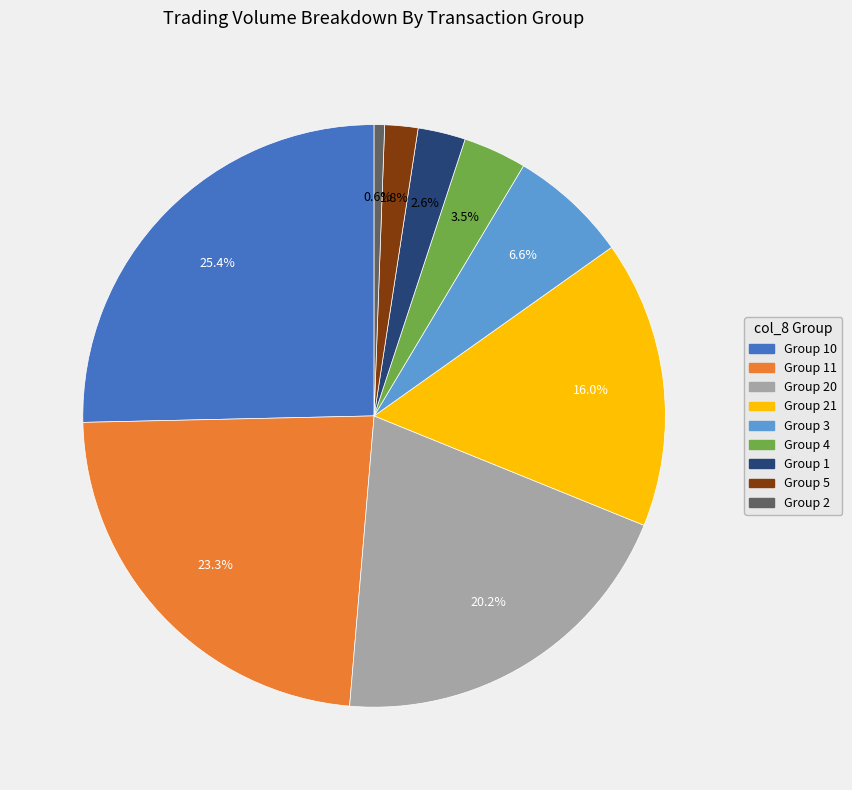

Does any single category account for the majority?

No